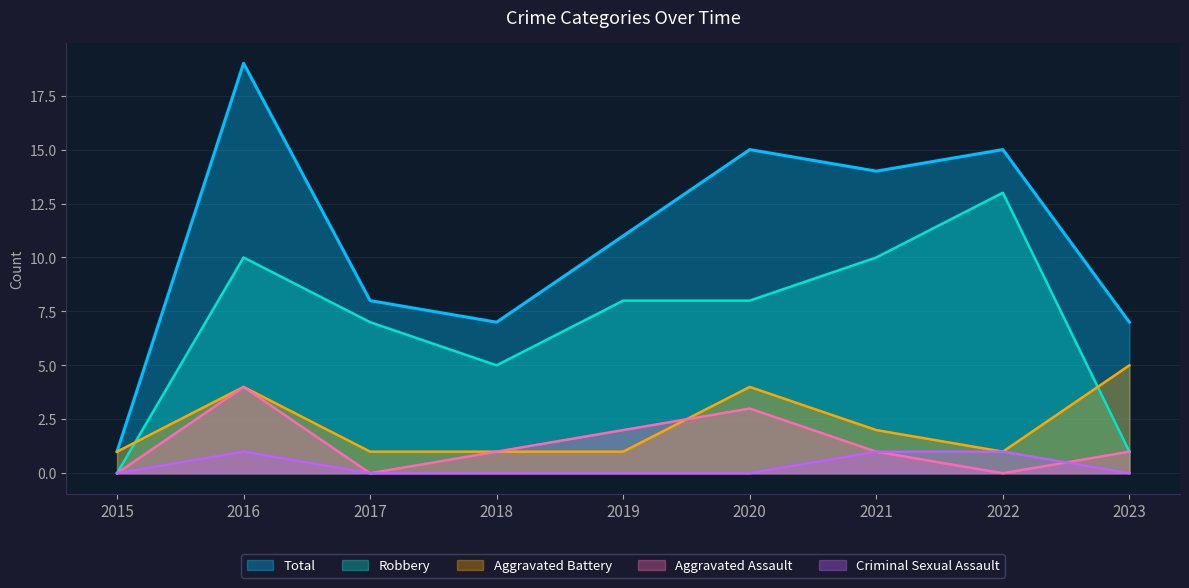

Does the chart have visible grid lines?

Yes